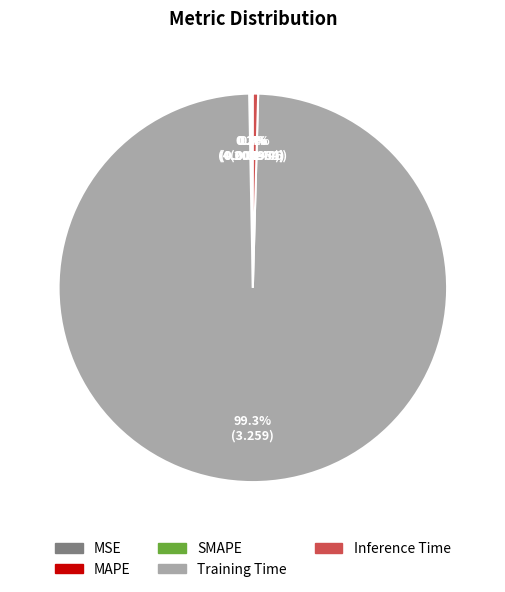

Between Inference Time and Training Time, which is larger?

Training Time